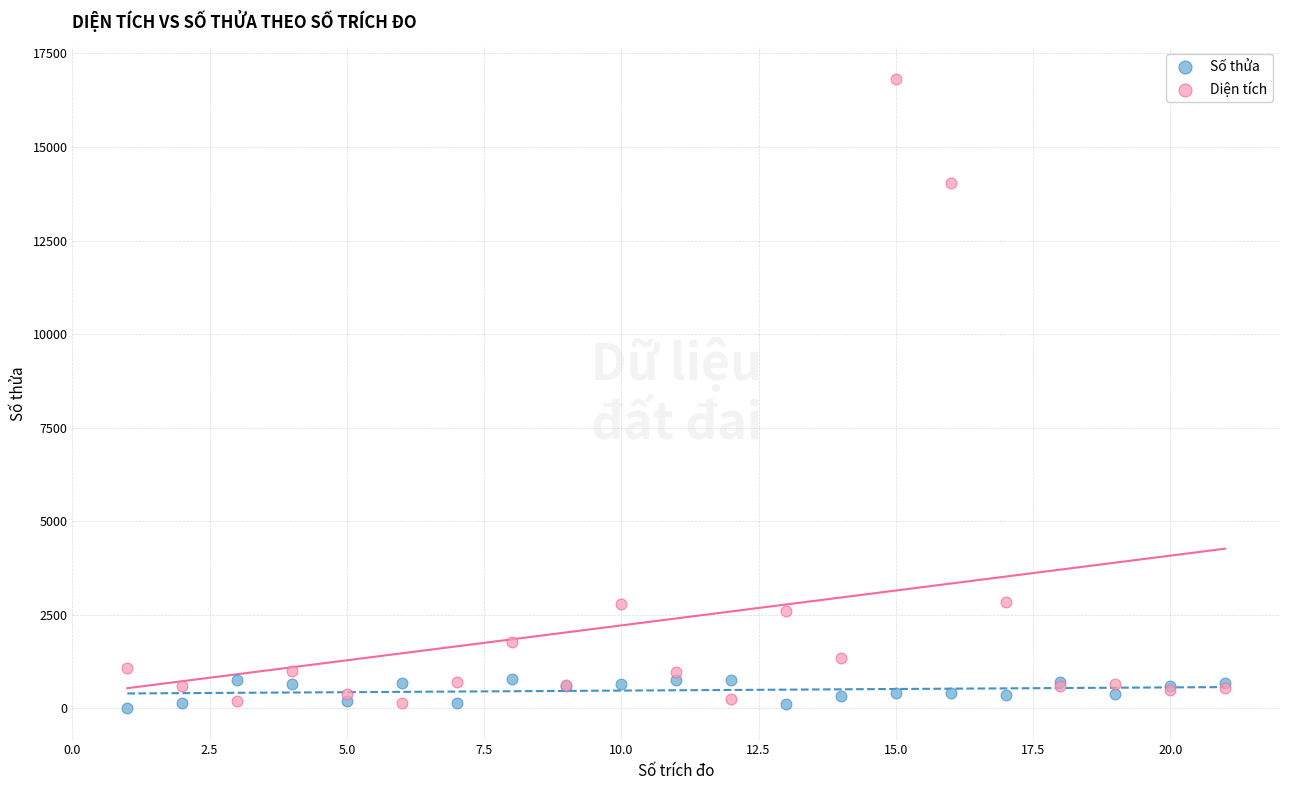

Which series has the widest spread of Y values?

Diện tích